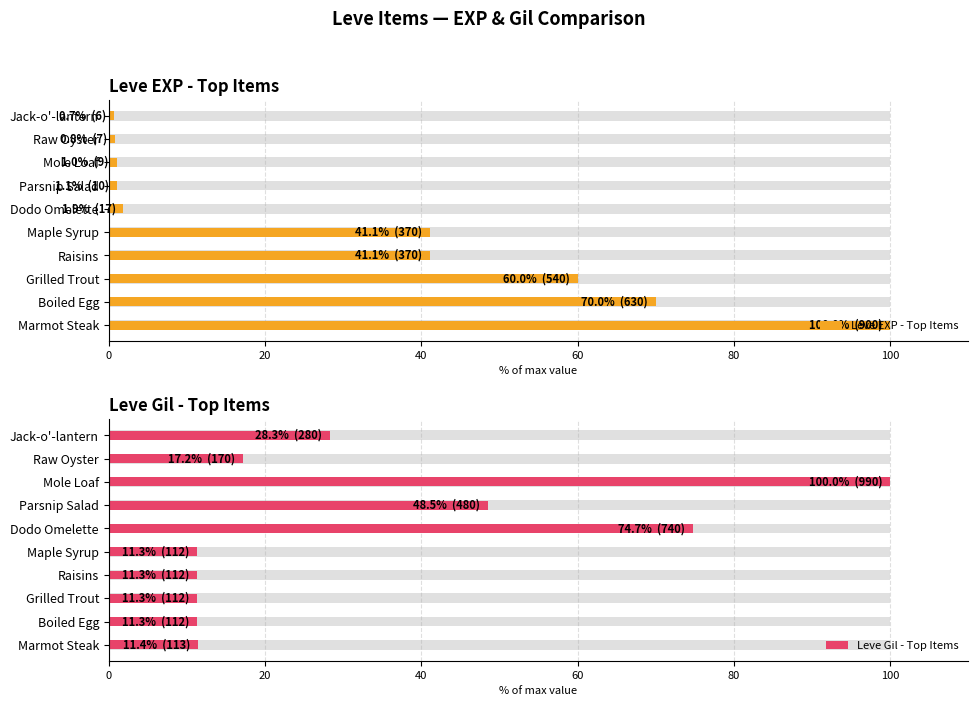

Which series has the largest total across all categories?

Leve Gil - Top Items